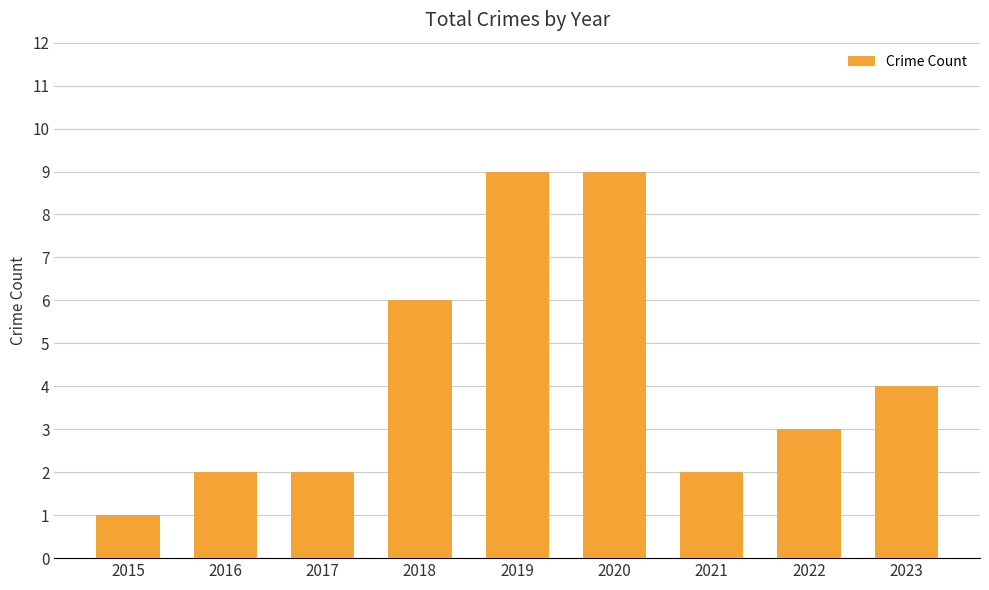

What is the average value?

4